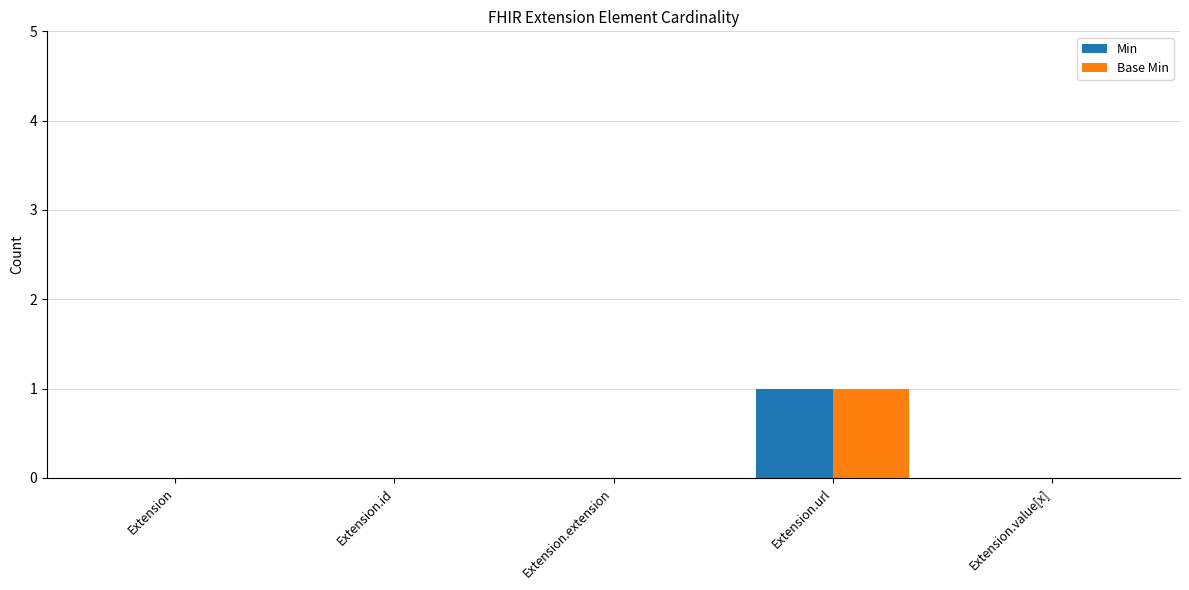

Are the bars horizontal?

No